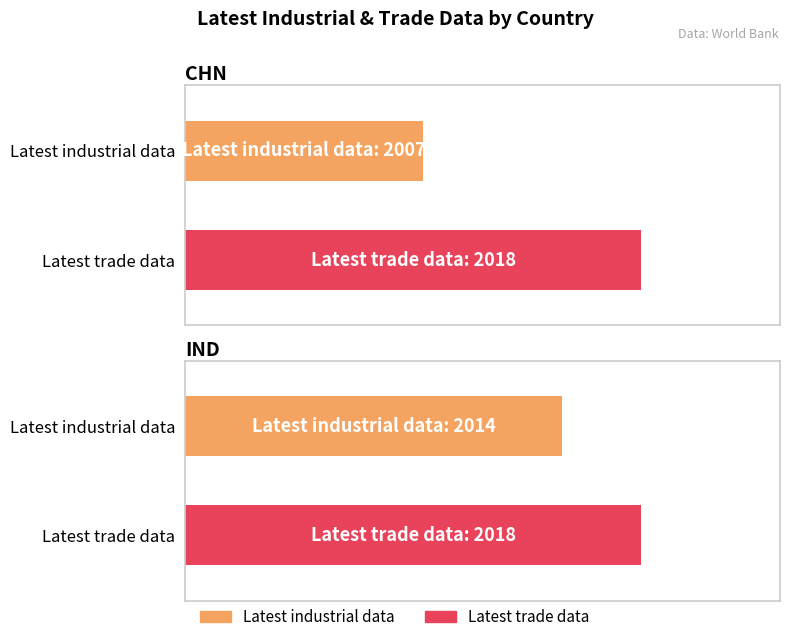

The Latest industrial data series shows 2014 at IND. True or false?

True